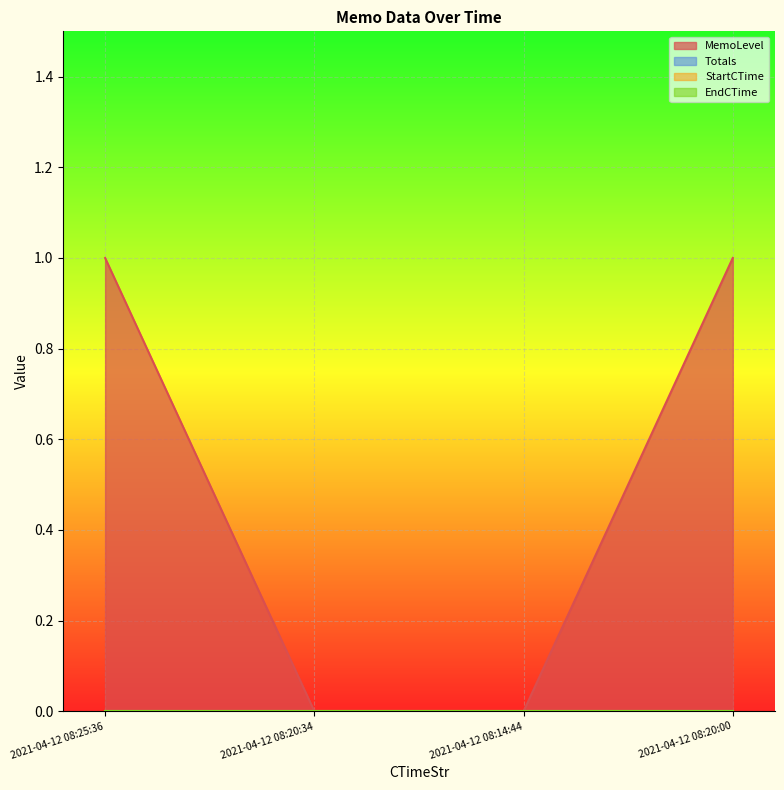

What is the maximum value shown in the chart?

1